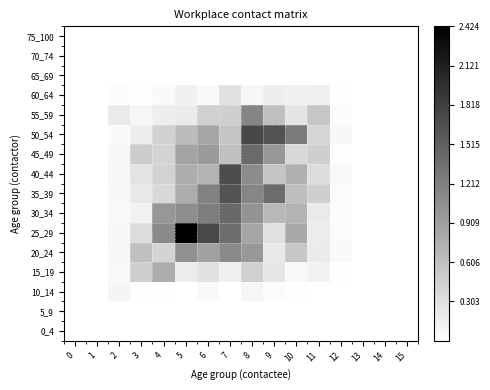

At which category is the sum across all series the highest?

8